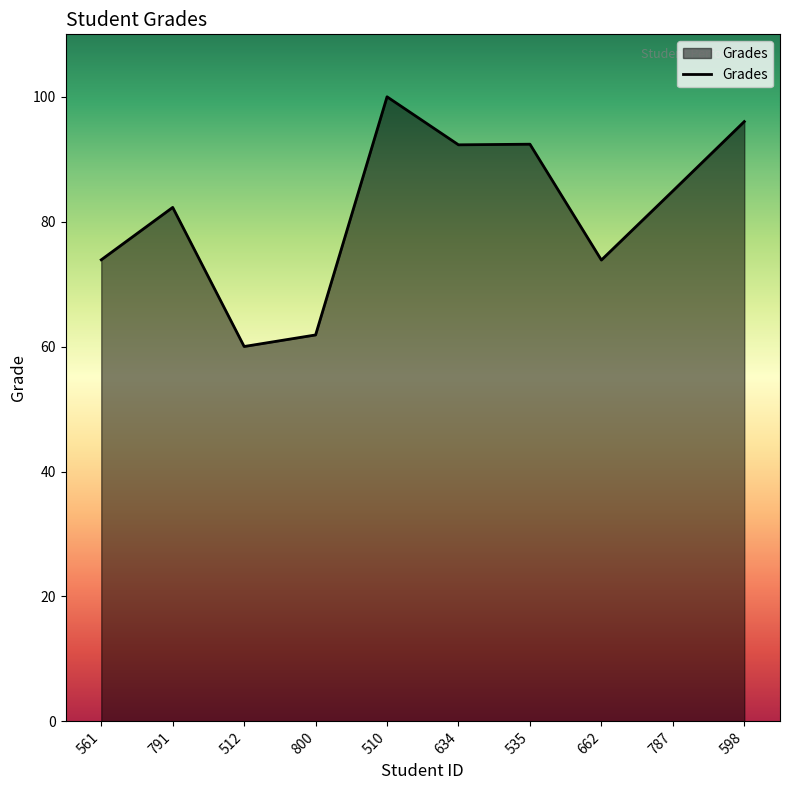

Approximately how many times larger is the value at 662 compared to 598?

0.8